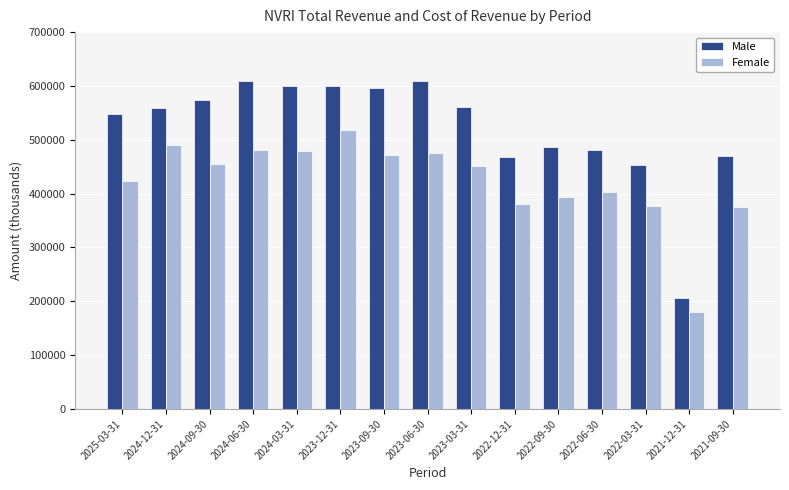

Is the value of Female at 2021-09-30 greater than the value of Male at 2023-03-31?

No